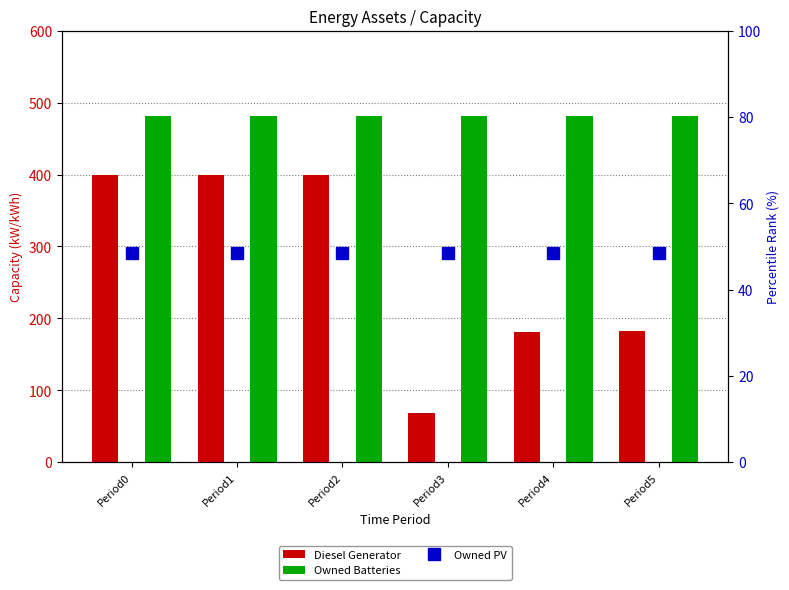

Between Period1 and Period4, which series saw the biggest shift?

Diesel Generator